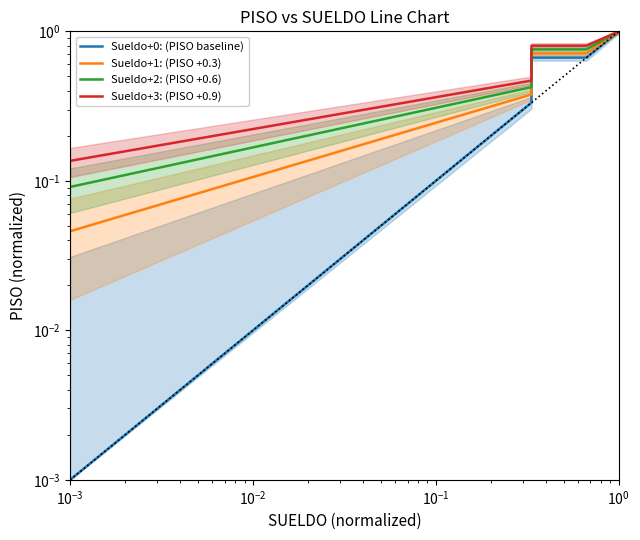

True or false: Sueldo+3: (PISO +0.9) and Sueldo+0: (PISO baseline) cross at least once.

False